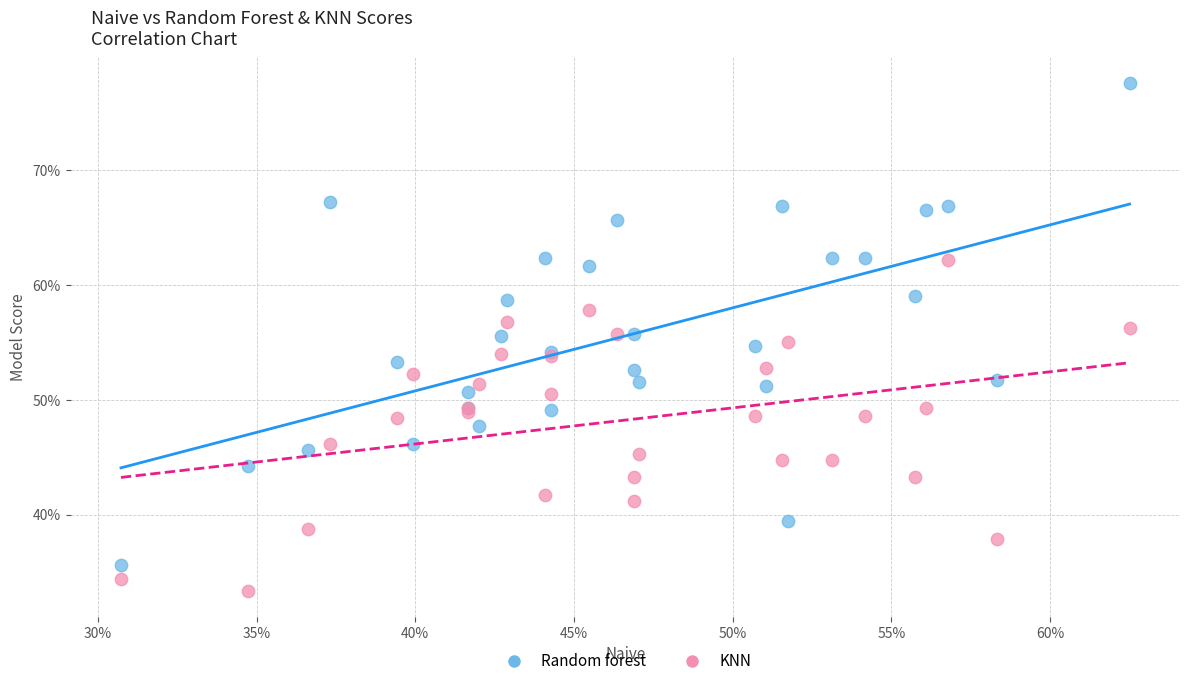

Which series contains the lowest Y value?

KNN